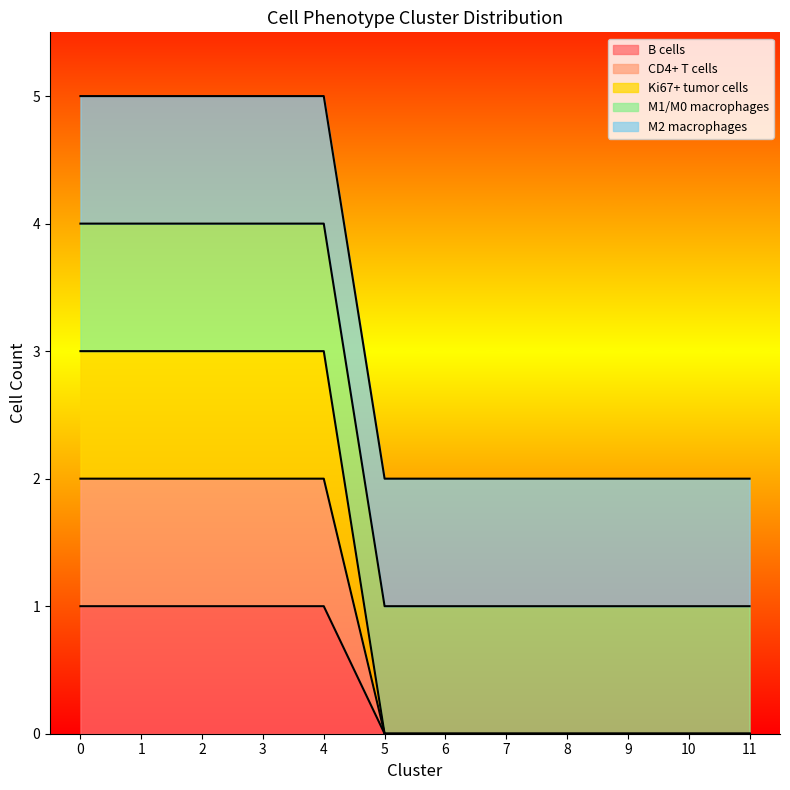

Between M1/M0 macrophages and CD4+ T cells, which is larger?

M1/M0 macrophages